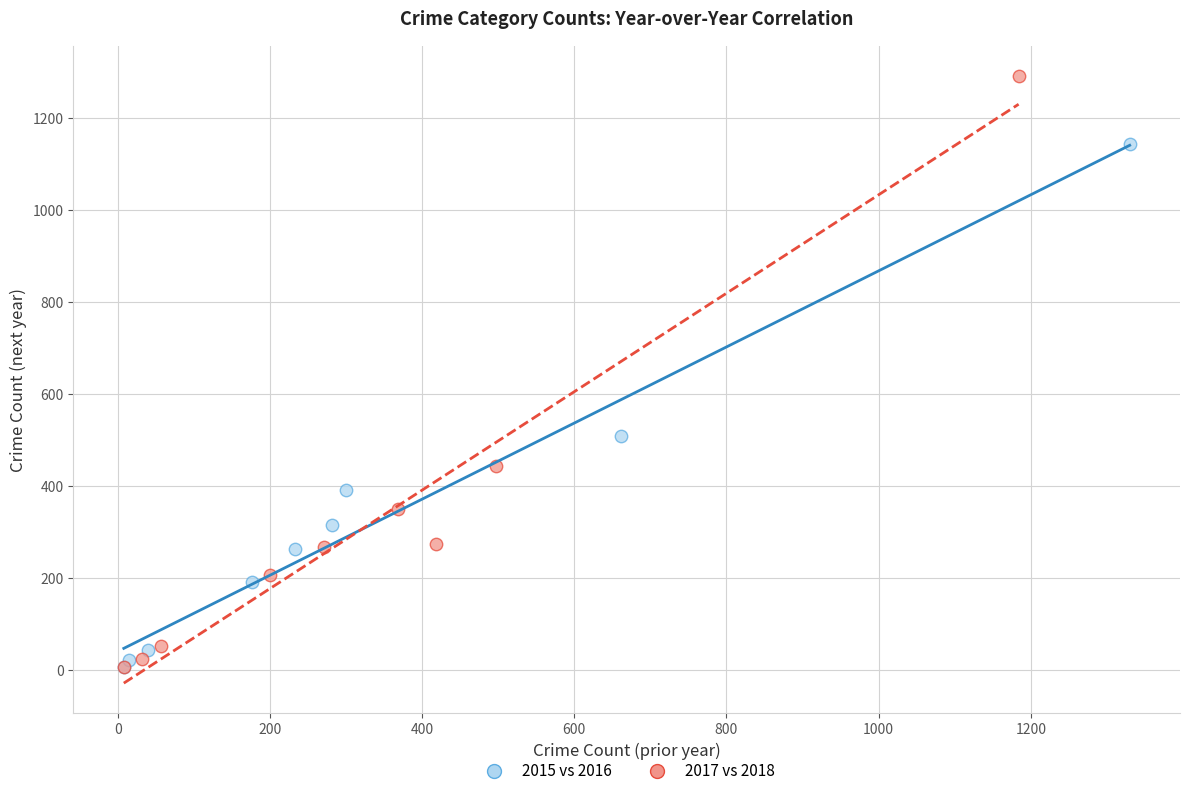

Which series reaches the maximum Y coordinate?

2017 vs 2018